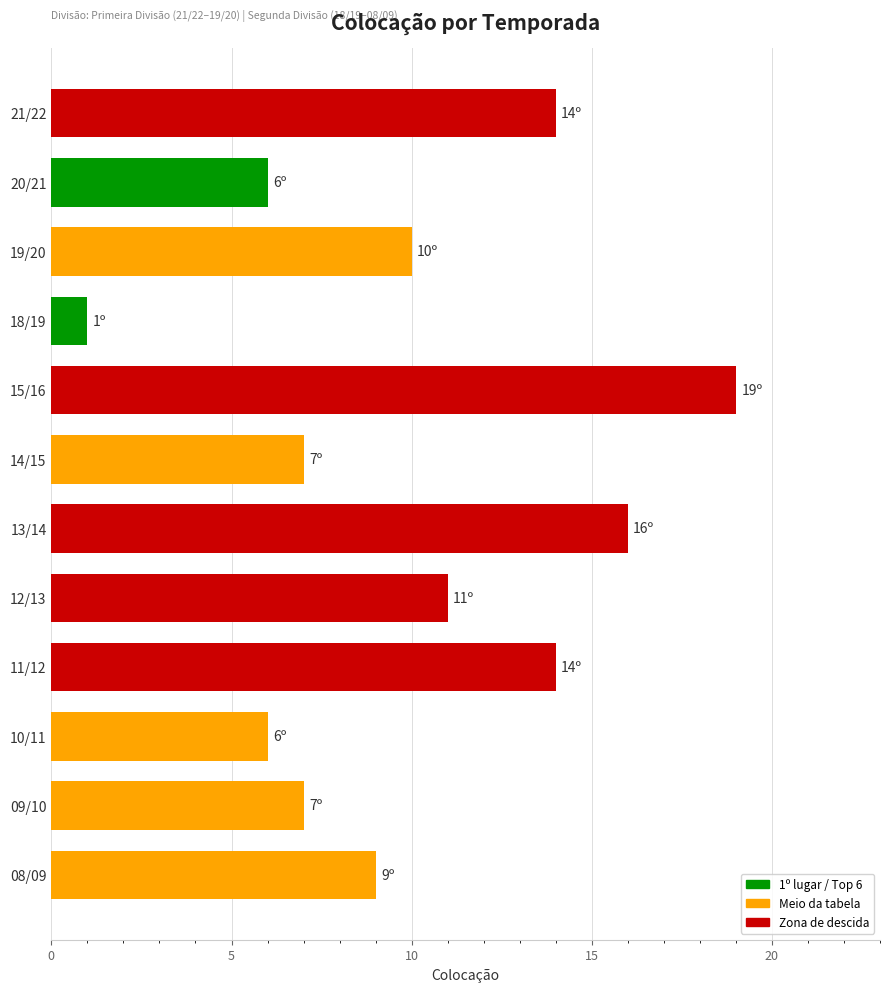

At which label is the value closest to 10?

19/20